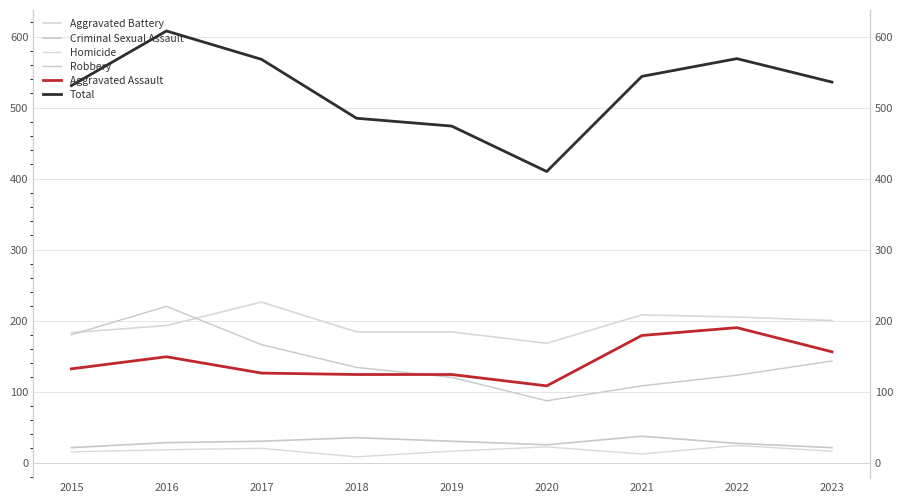

Reading left to right, extract all data points from this chart.

Aggravated Battery: 2015=183	2016=193	2017=226	2018=184	2019=184	2020=168	2021=208	2022=205	2023=200
Criminal Sexual Assault: 2015=21	2016=28	2017=30	2018=35	2019=30	2020=25	2021=37	2022=27	2023=21
Homicide: 2015=15	2016=18	2017=20	2018=8	2019=16	2020=22	2021=12	2022=24	2023=16
Robbery: 2015=180	2016=220	2017=166	2018=134	2019=120	2020=87	2021=108	2022=123	2023=143
Aggravated Assault: 2015=132	2016=149	2017=126	2018=124	2019=124	2020=108	2021=179	2022=190	2023=156
Total: 2015=531	2016=608	2017=568	2018=485	2019=474	2020=410	2021=544	2022=569	2023=536